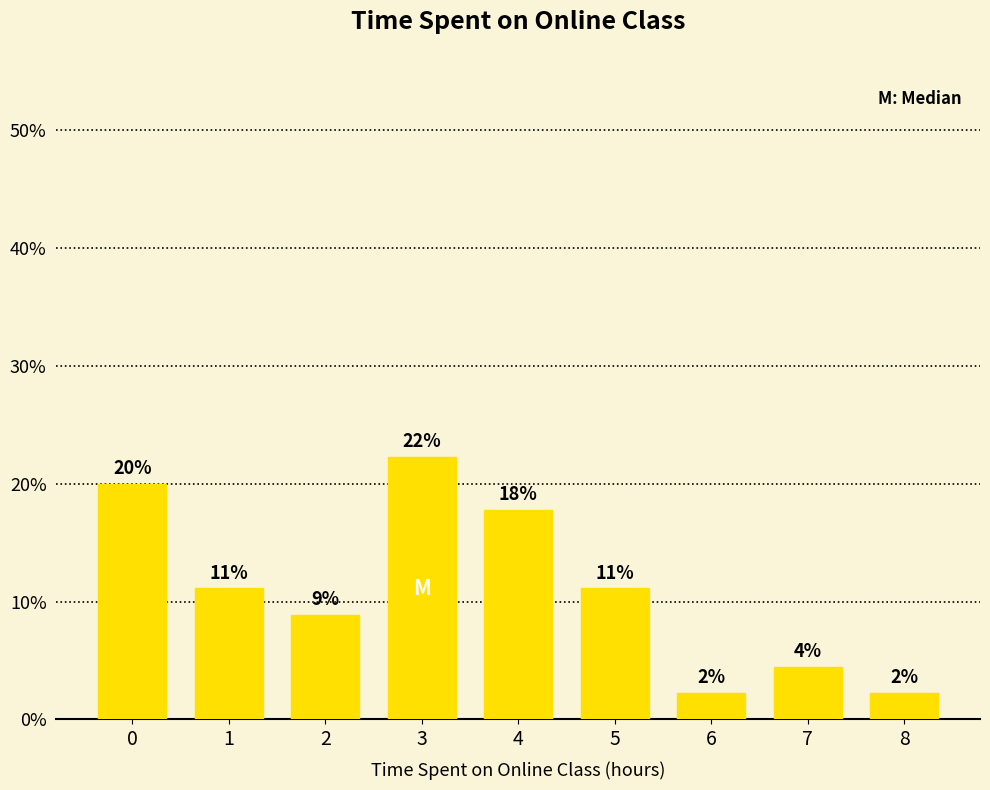

How many bars are there in total?

9